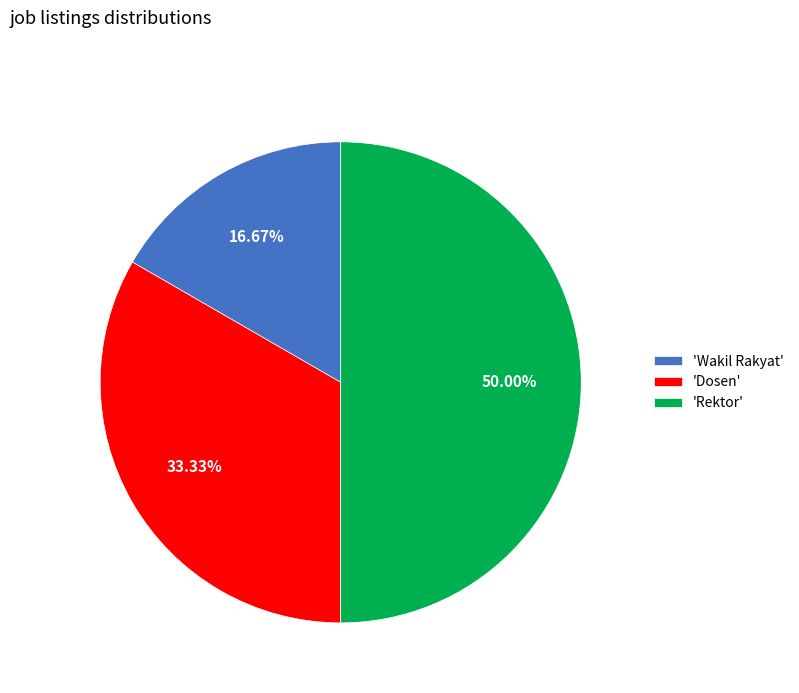

Is the sum of 'Dosen' and 'Rektor' greater than half?

Yes